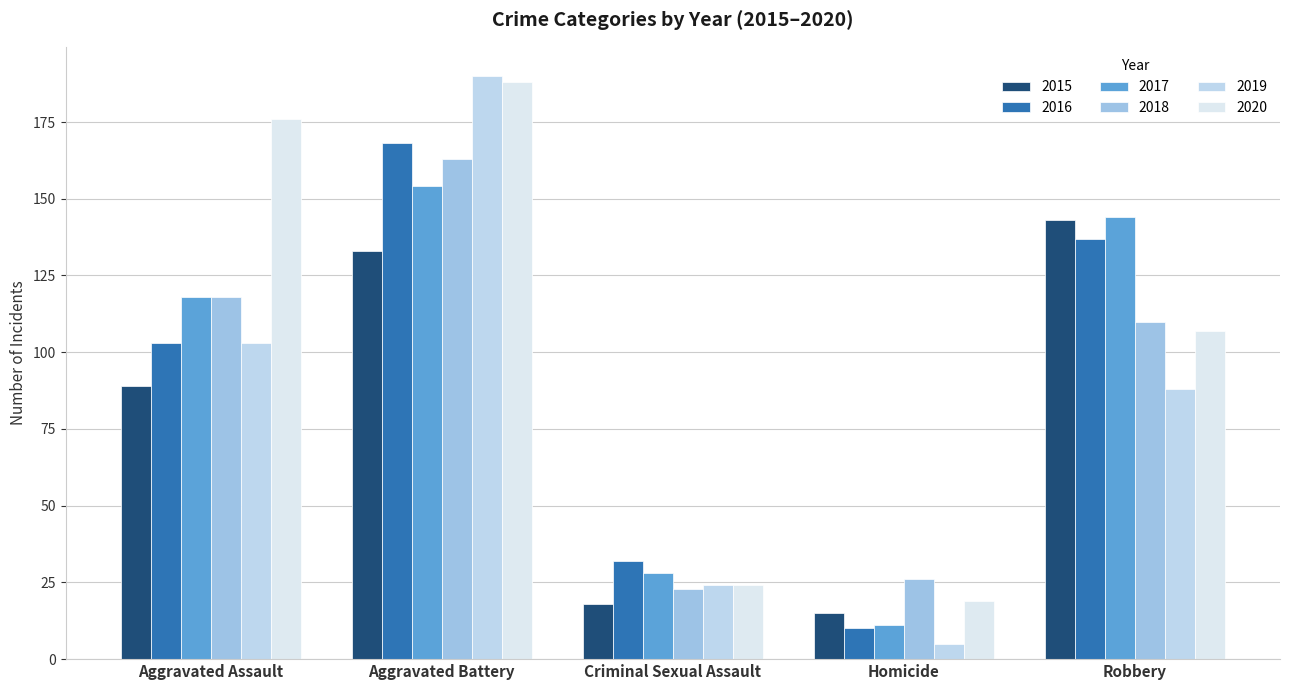

What is the difference between the maximum and minimum values in the 2017 series?

143